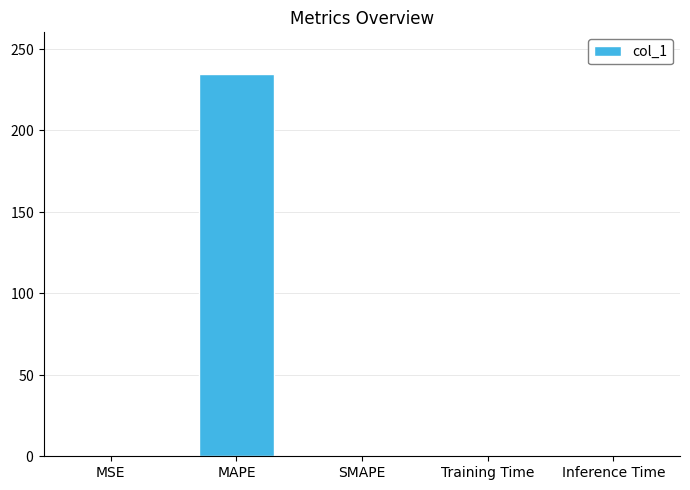

Rank the categories by value from highest to lowest.

MAPE, MSE, Training Time, Inference Time, SMAPE